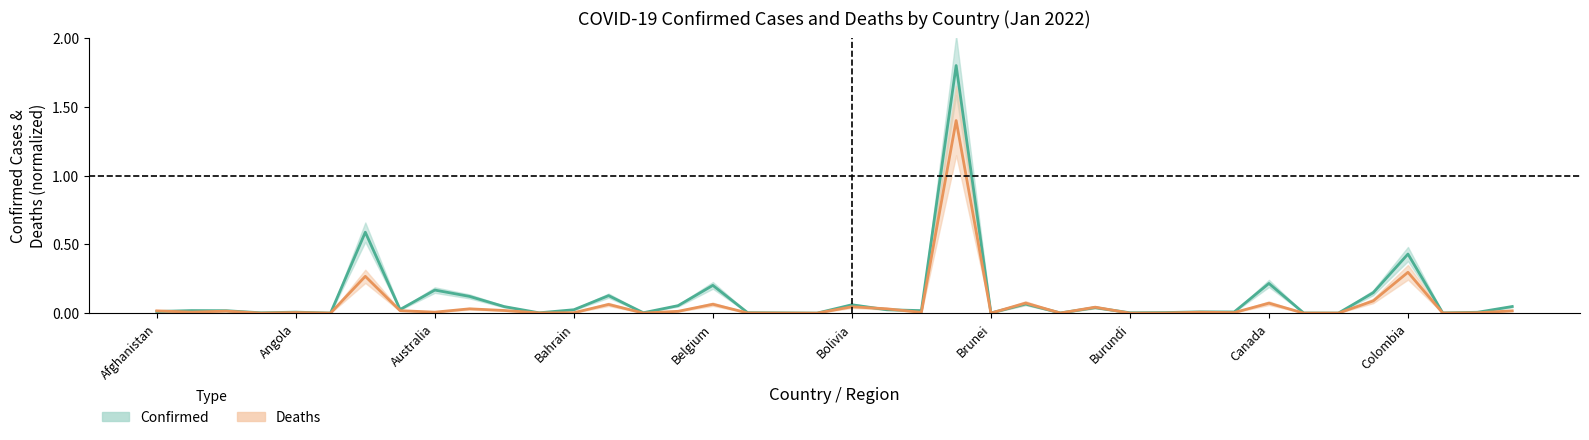

Is the value of Deaths (center) at 32 greater than the value of Confirmed (center) at Bahrain?

Yes